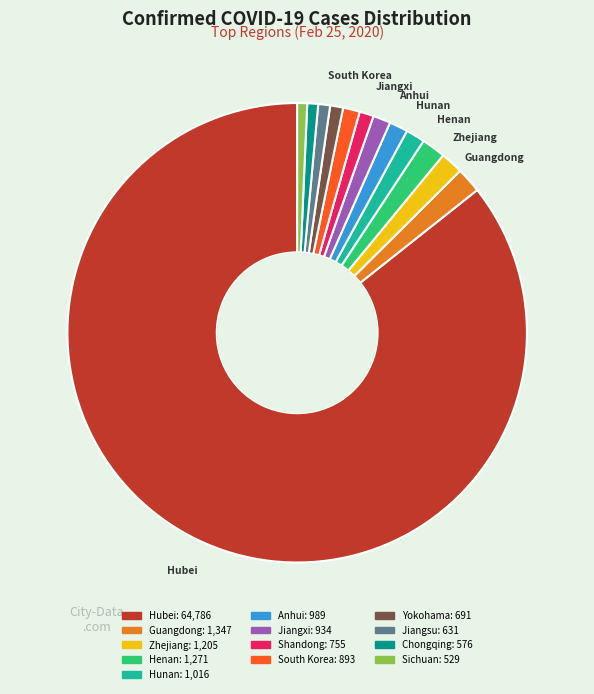

Which category accounts for the majority?

Hubei